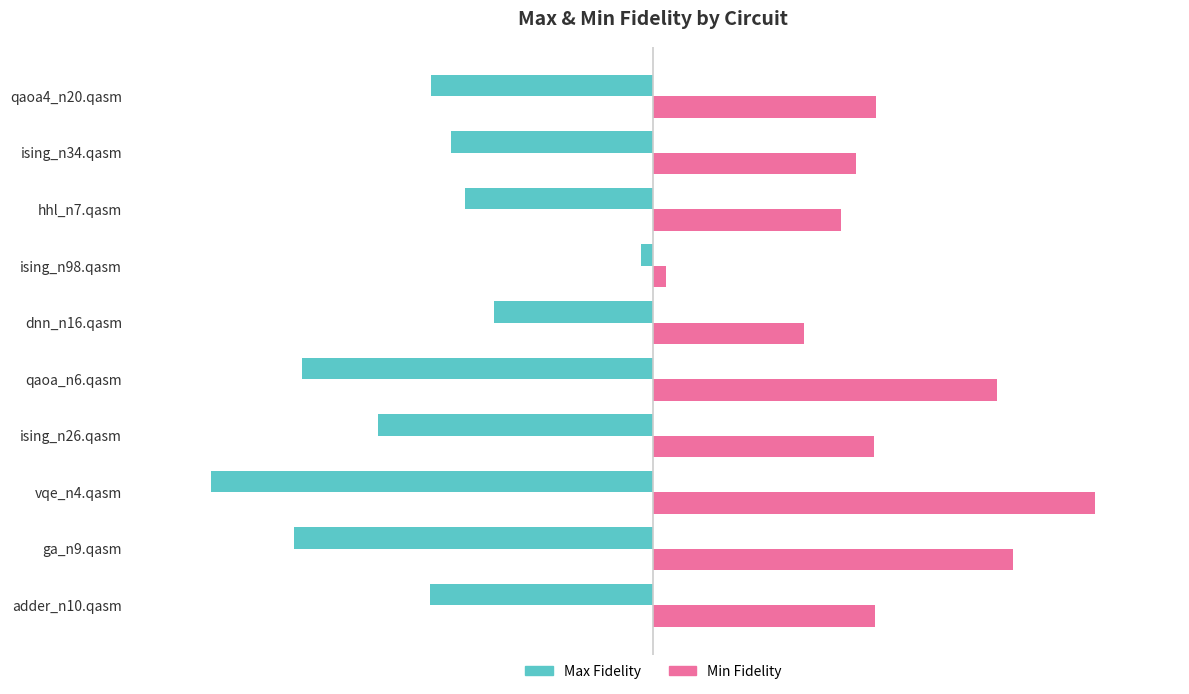

Rank the series at qaoa_n6.qasm from lowest to highest value.

Max Fidelity, Min Fidelity